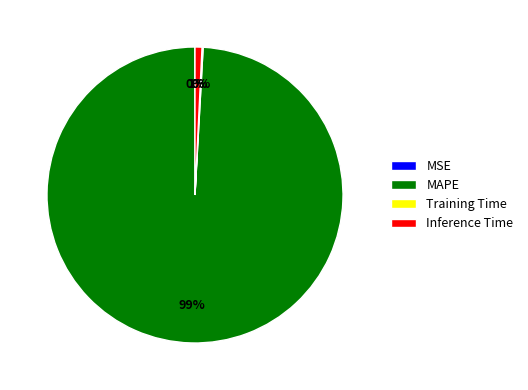

To the nearest percent, what is the difference between the largest and smallest slice percentages?

99%